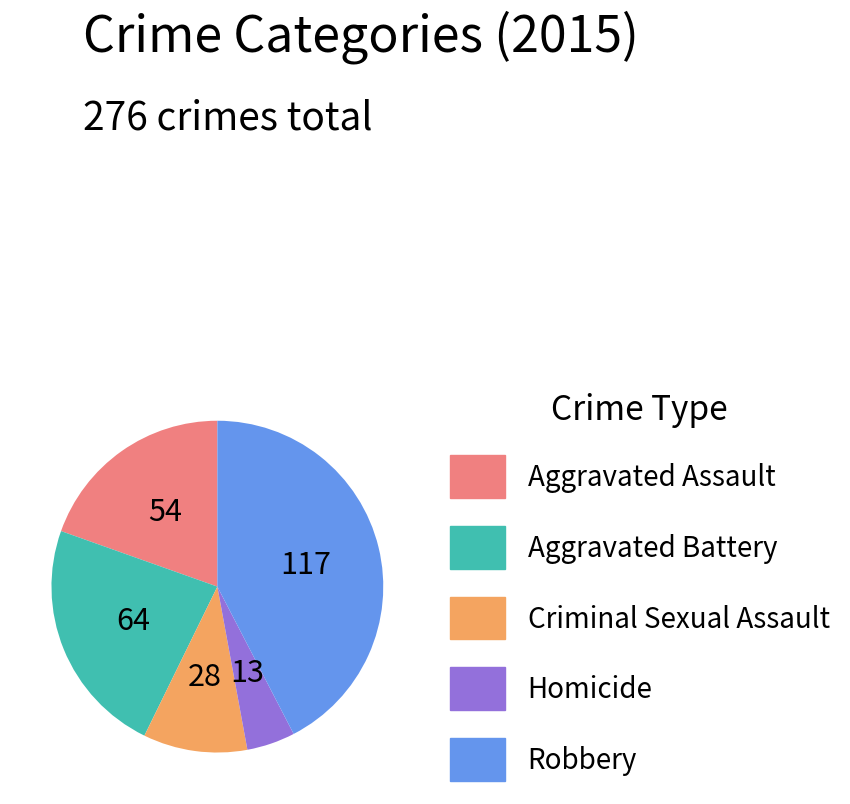

What is the smallest slice in the pie chart?

Homicide